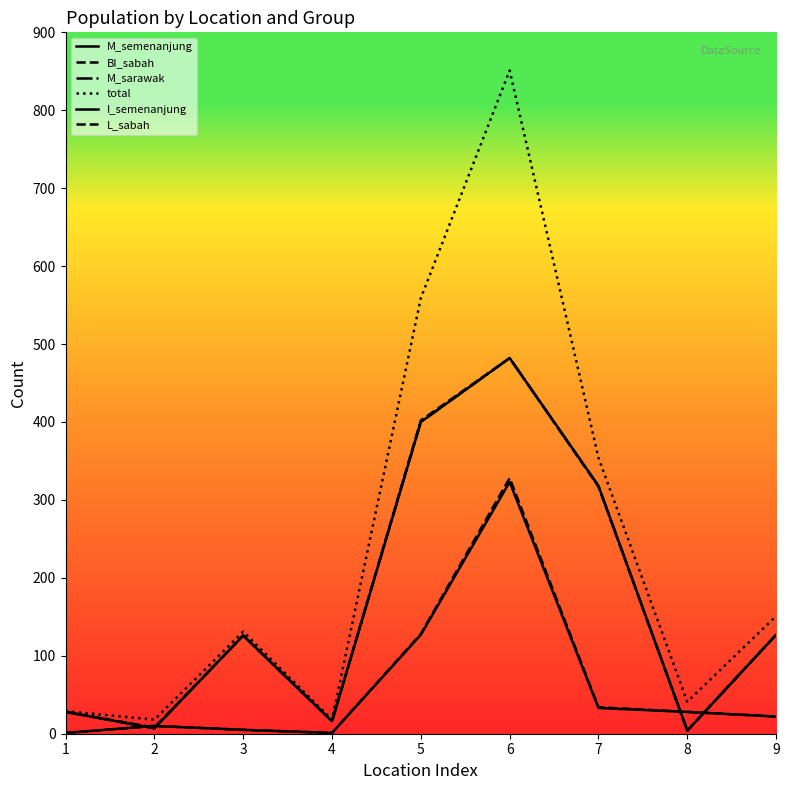

Does the chart display data point markers on the line(s)?

No